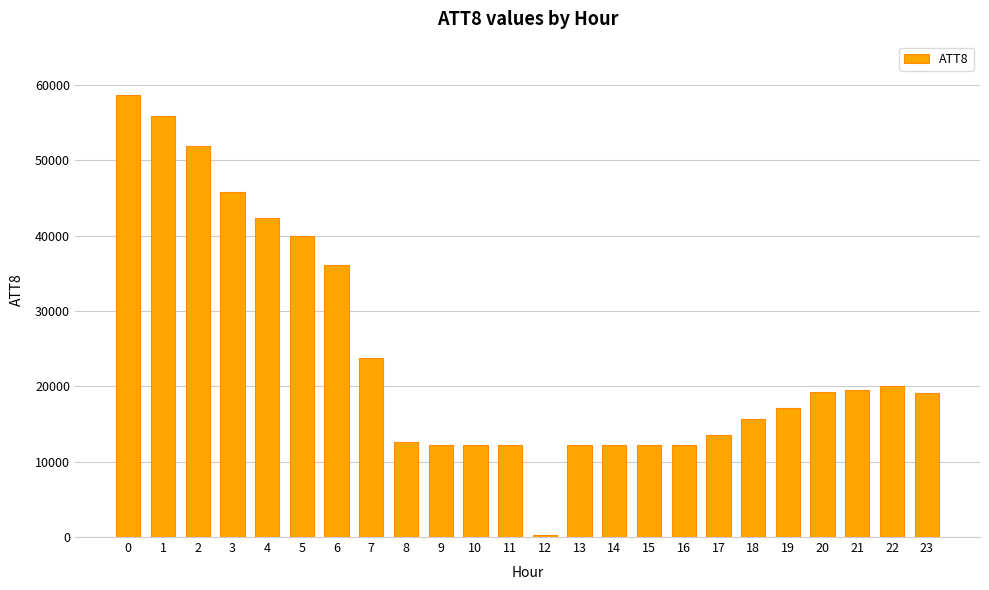

What is the change in value from 2 to 5?

-12000